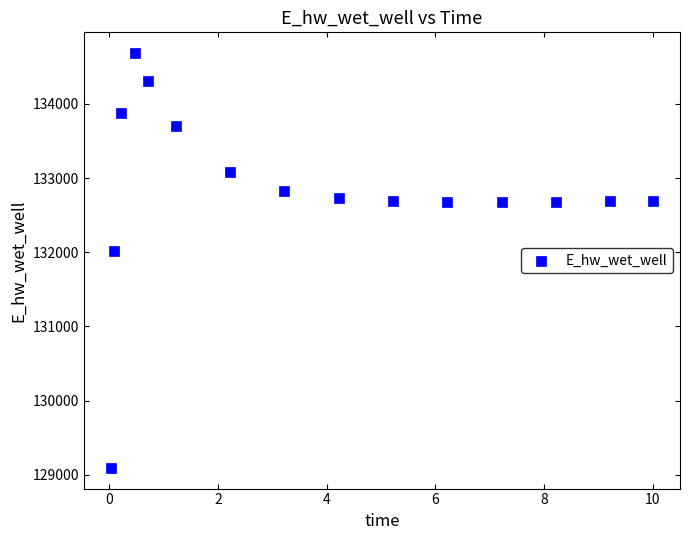

What is the range of Y values (max minus min)?

5594.1